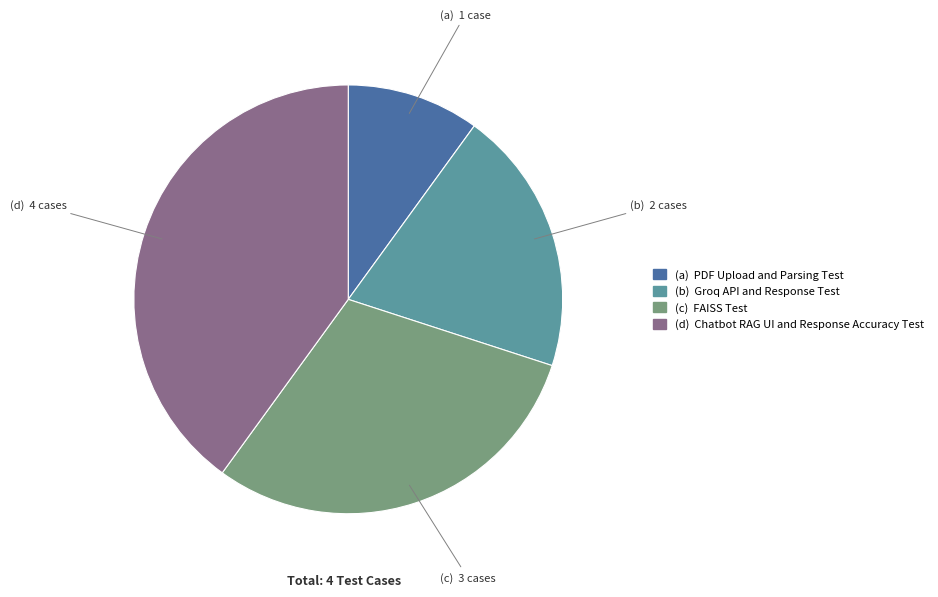

How many segments does this pie chart have?

4